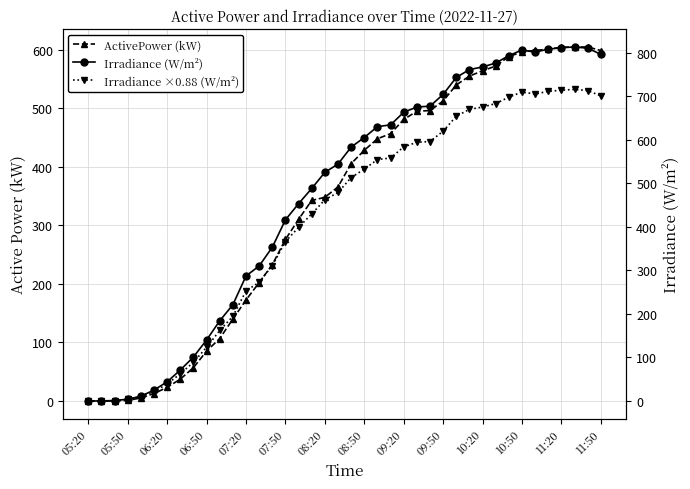

What is the approximate value of Irradiance (W/m²) at 17?

488.0